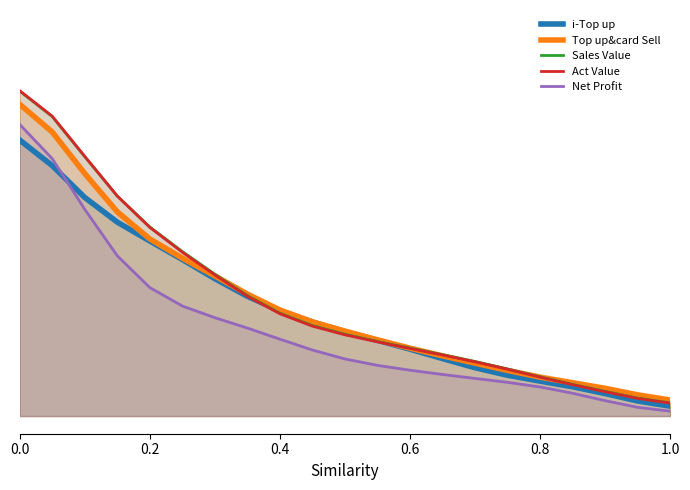

Which series has the largest total across all categories?

Sales Value